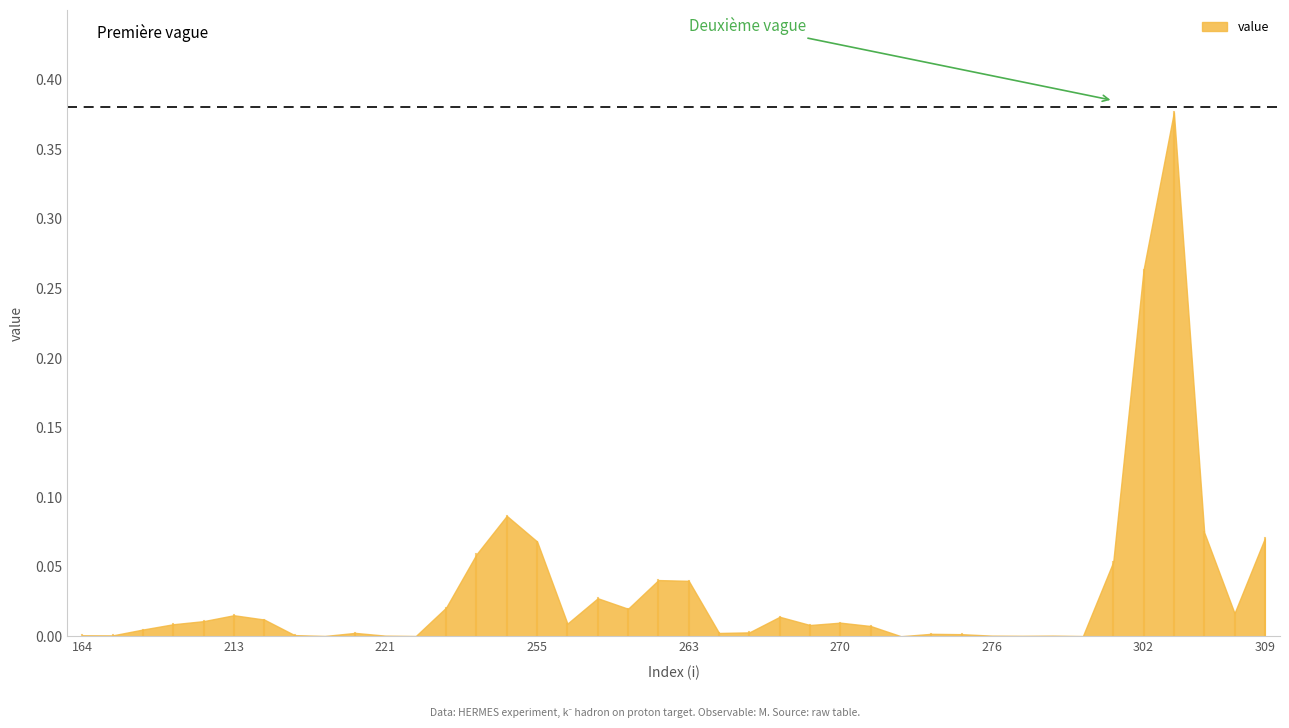

The chart shows a value of 0.2 at 302. True or false?

False